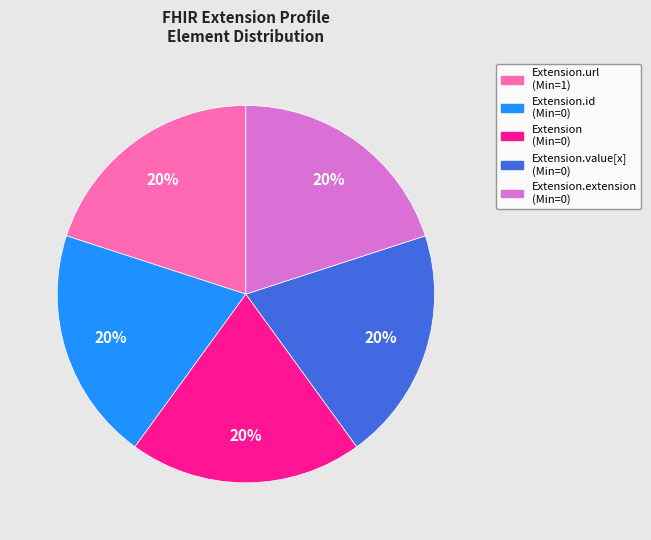

Is there a majority slice in this chart?

No